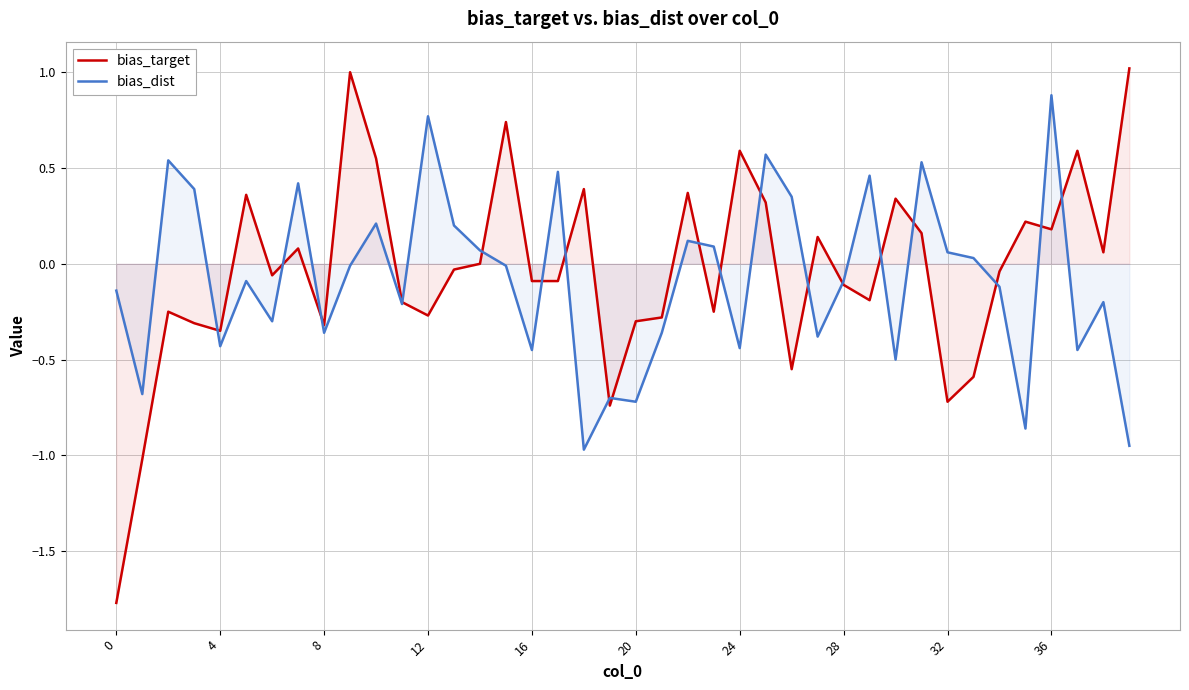

Rank the series by their maximum value, from highest to lowest.

bias_target, bias_dist